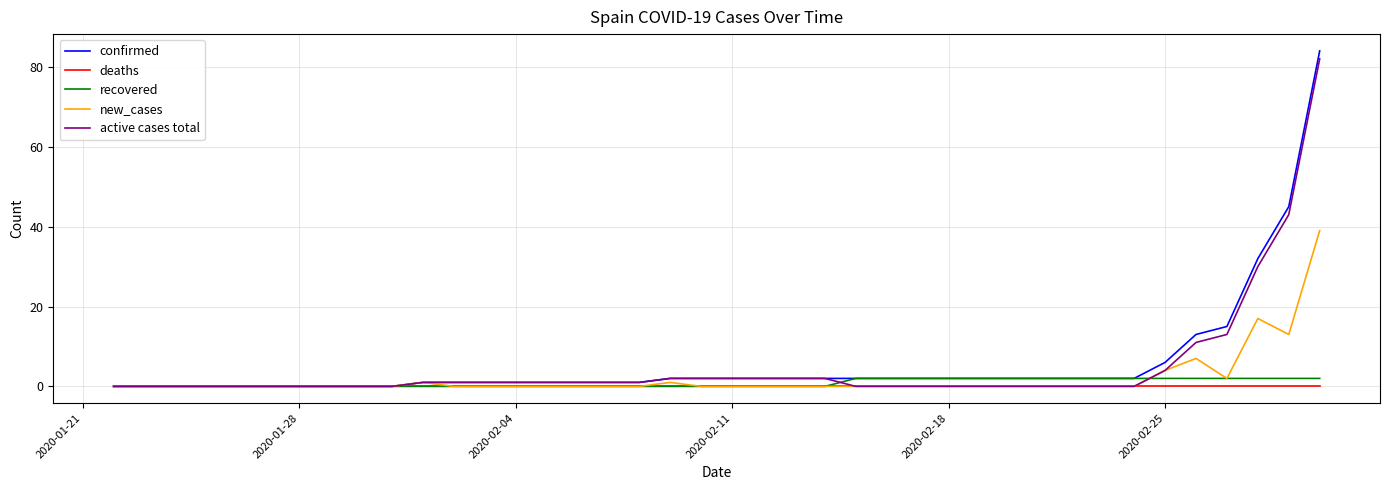

What is the sum of all confirmed values?

235